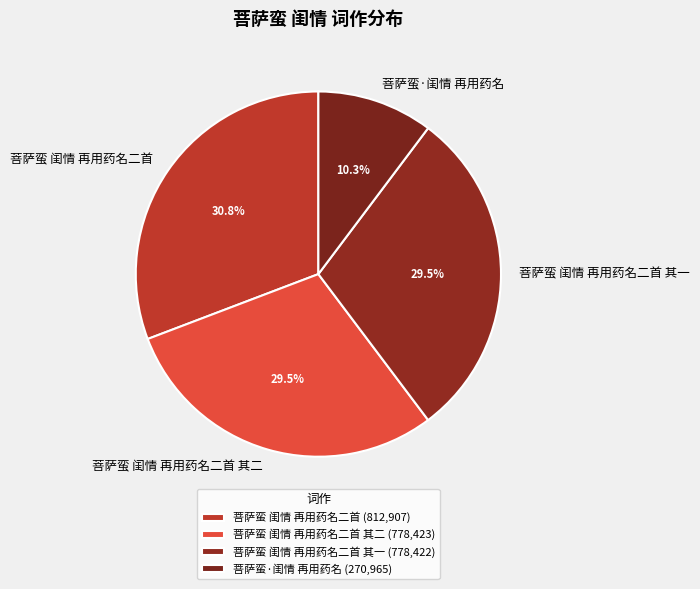

Count the number of slices in the pie.

4